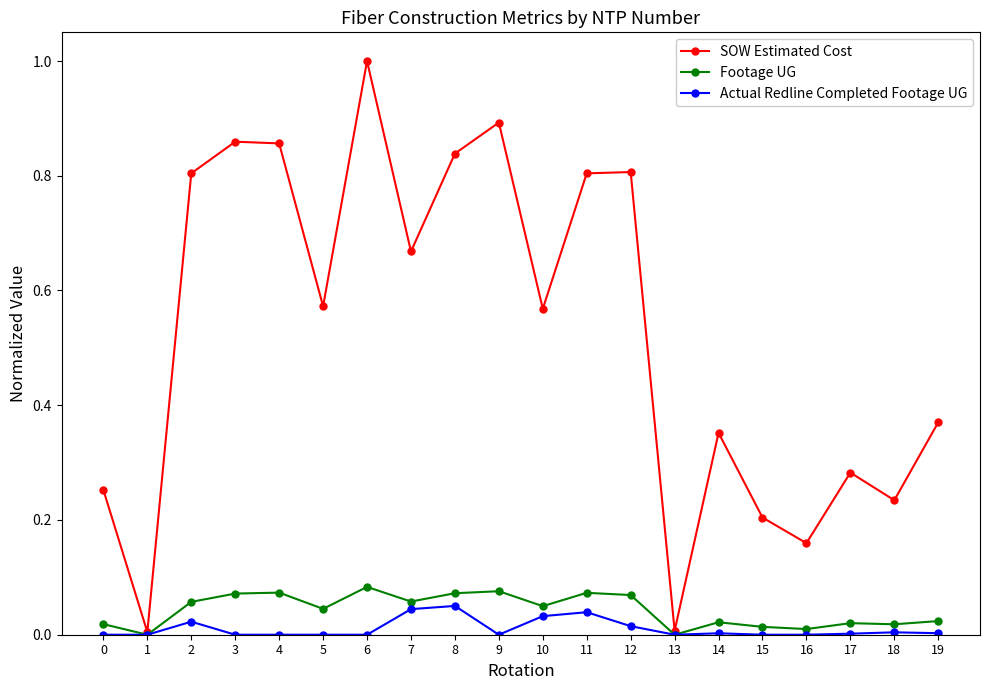

Which series has the largest range (max minus min)?

SOW Estimated Cost